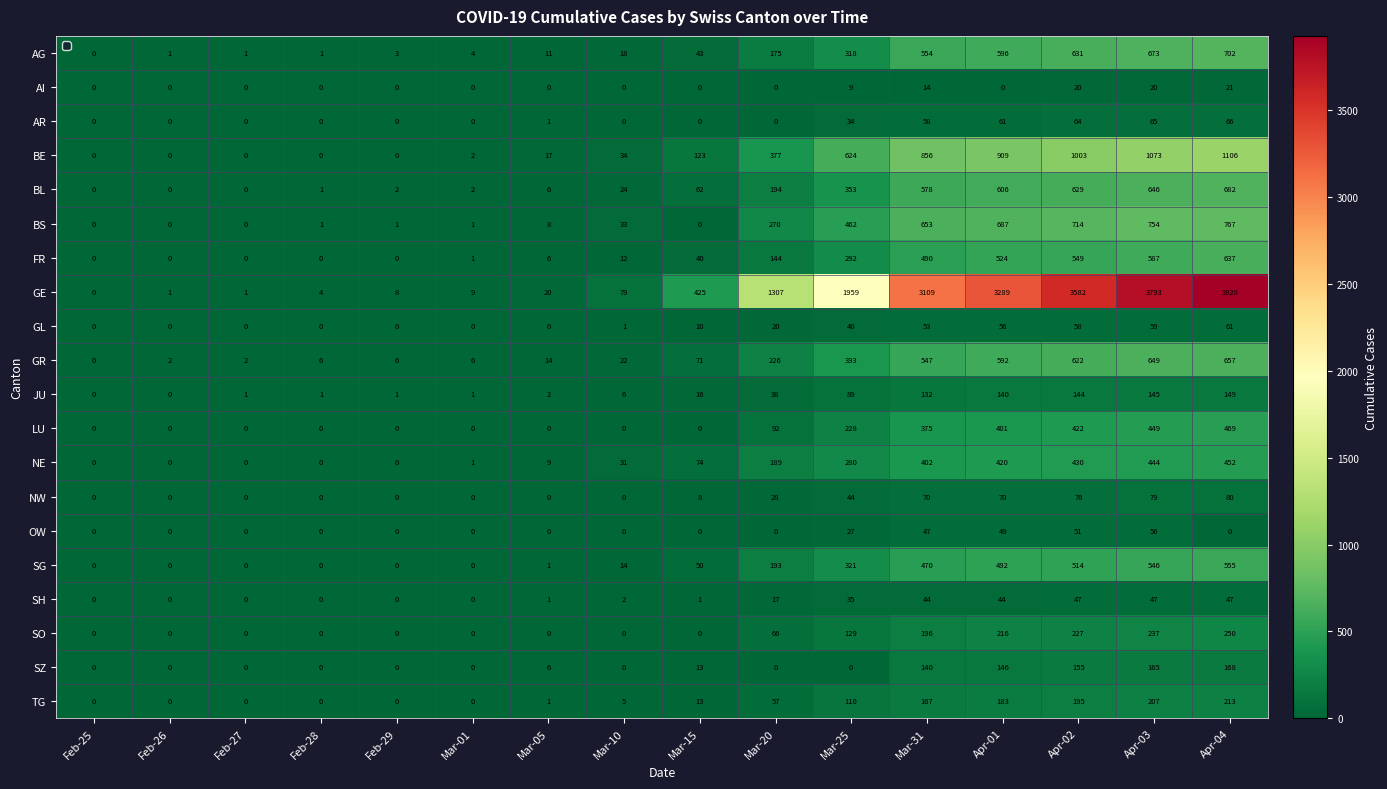

What is the greatest value displayed?

3928